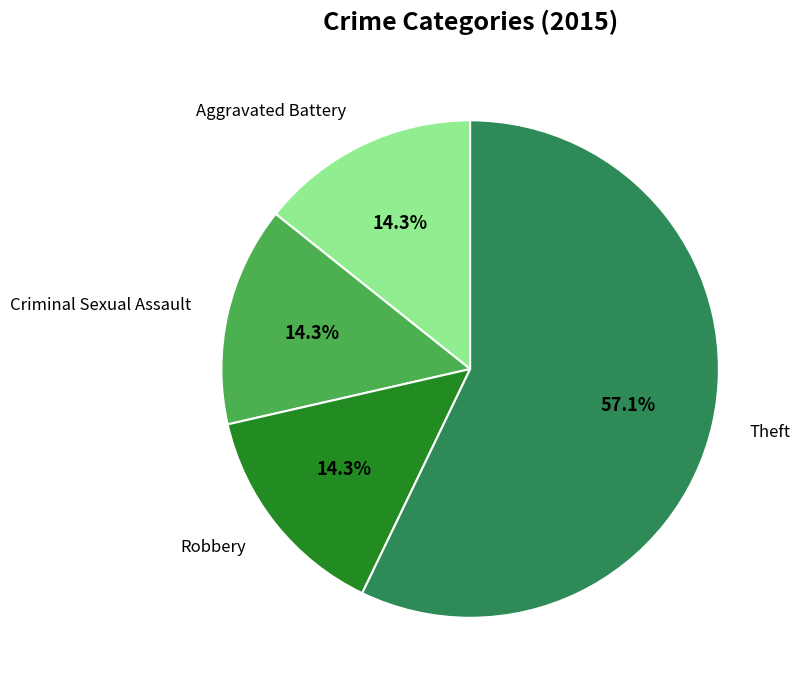

To the nearest percent, what portion does Criminal Sexual Assault represent?

14%